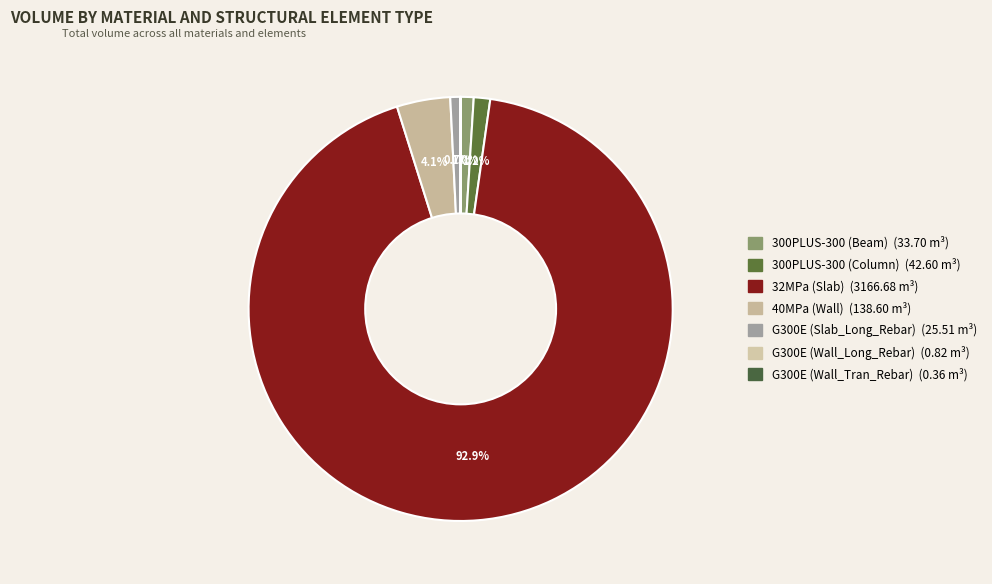

Is there a majority slice in this chart?

Yes